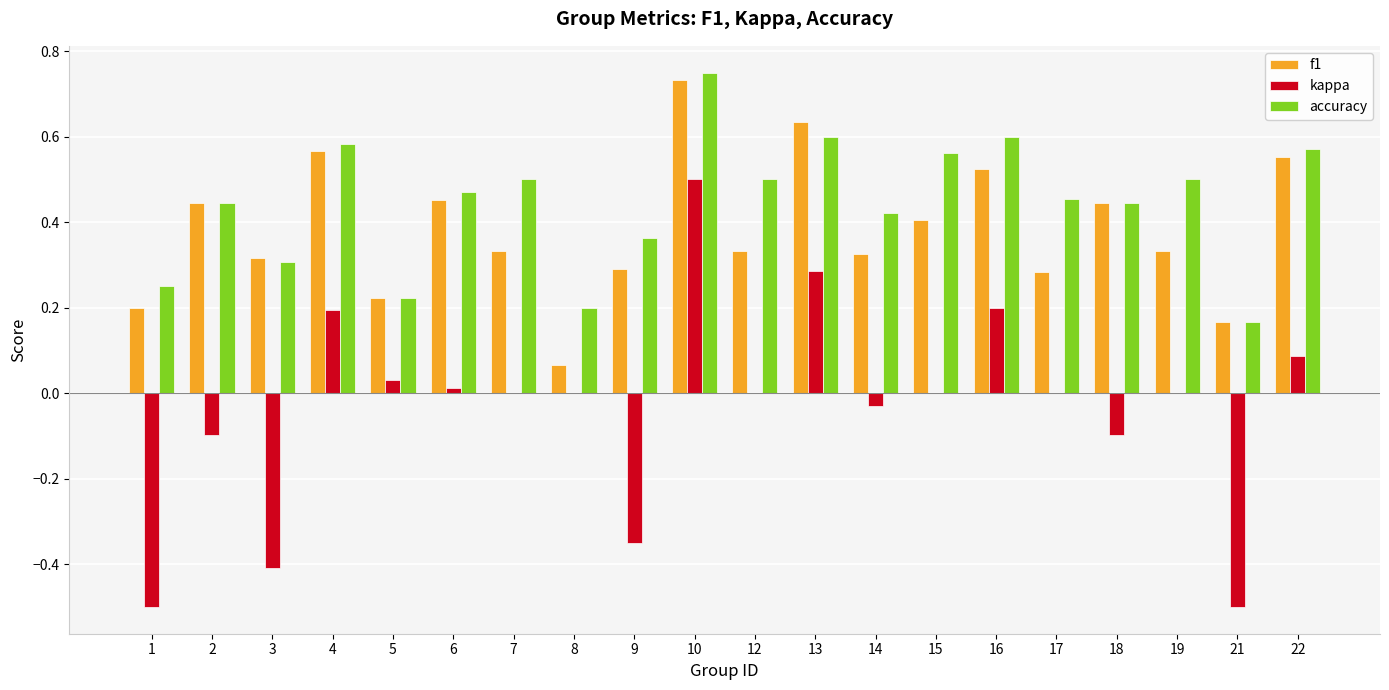

At which category does the chart reach its peak across all series?

10